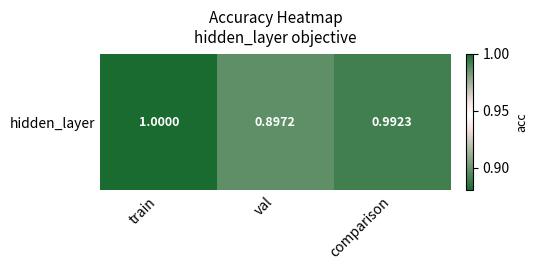

What is the average value?

1.0